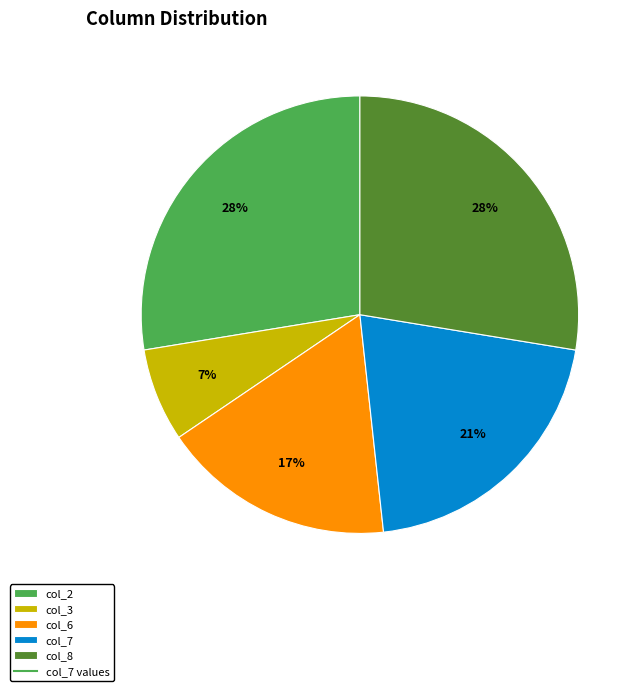

To the nearest percent, what is the average slice percentage?

20%